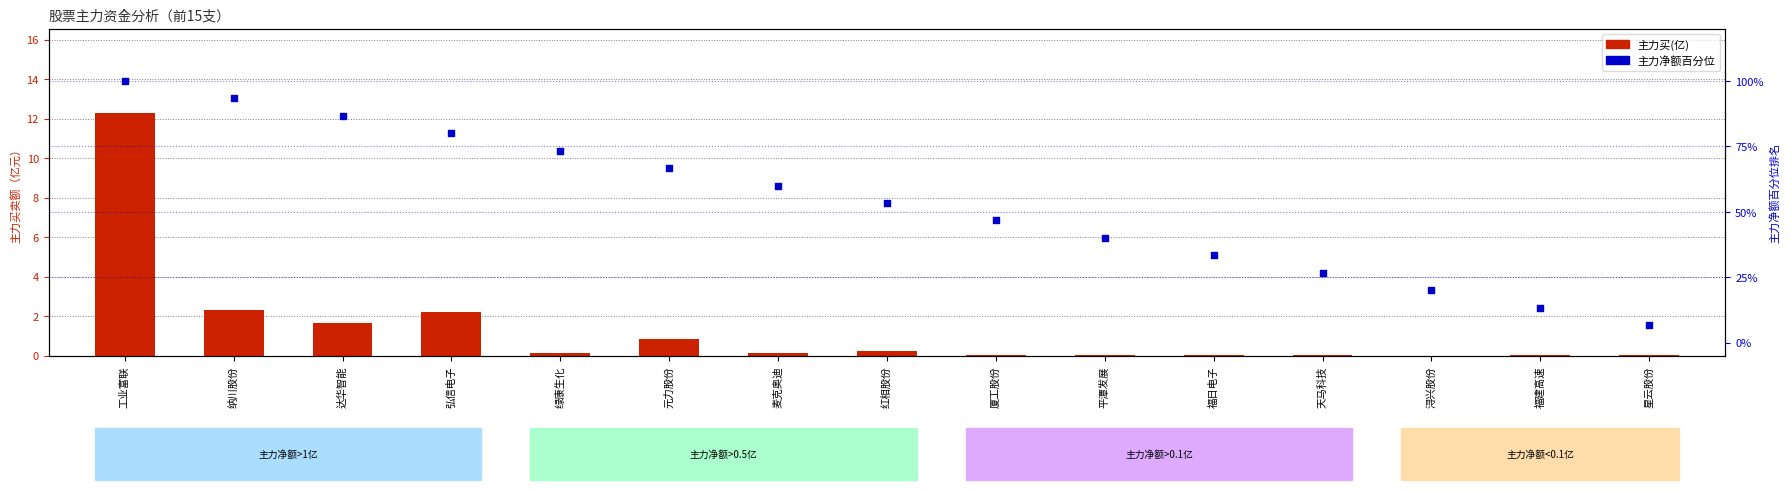

Which series contains the highest Y value?

主力净额百分位